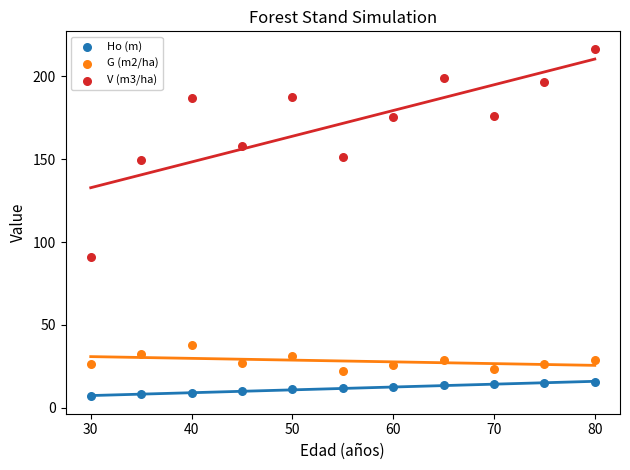

Across all data points, what is the range of X values (max minus min)?

50.0